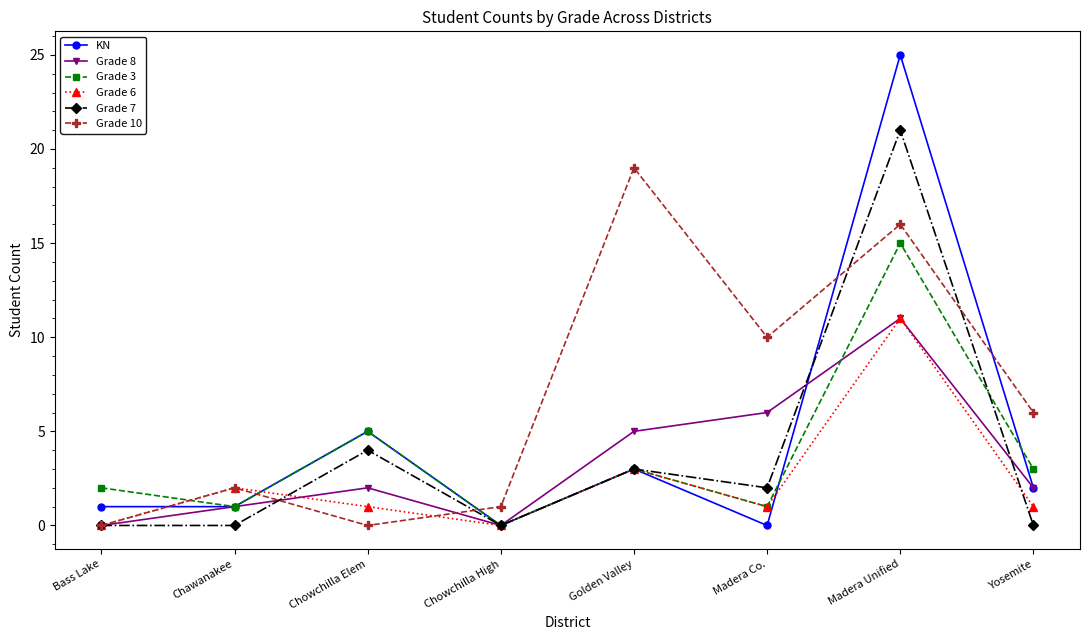

Which series has the widest spread of values?

KN